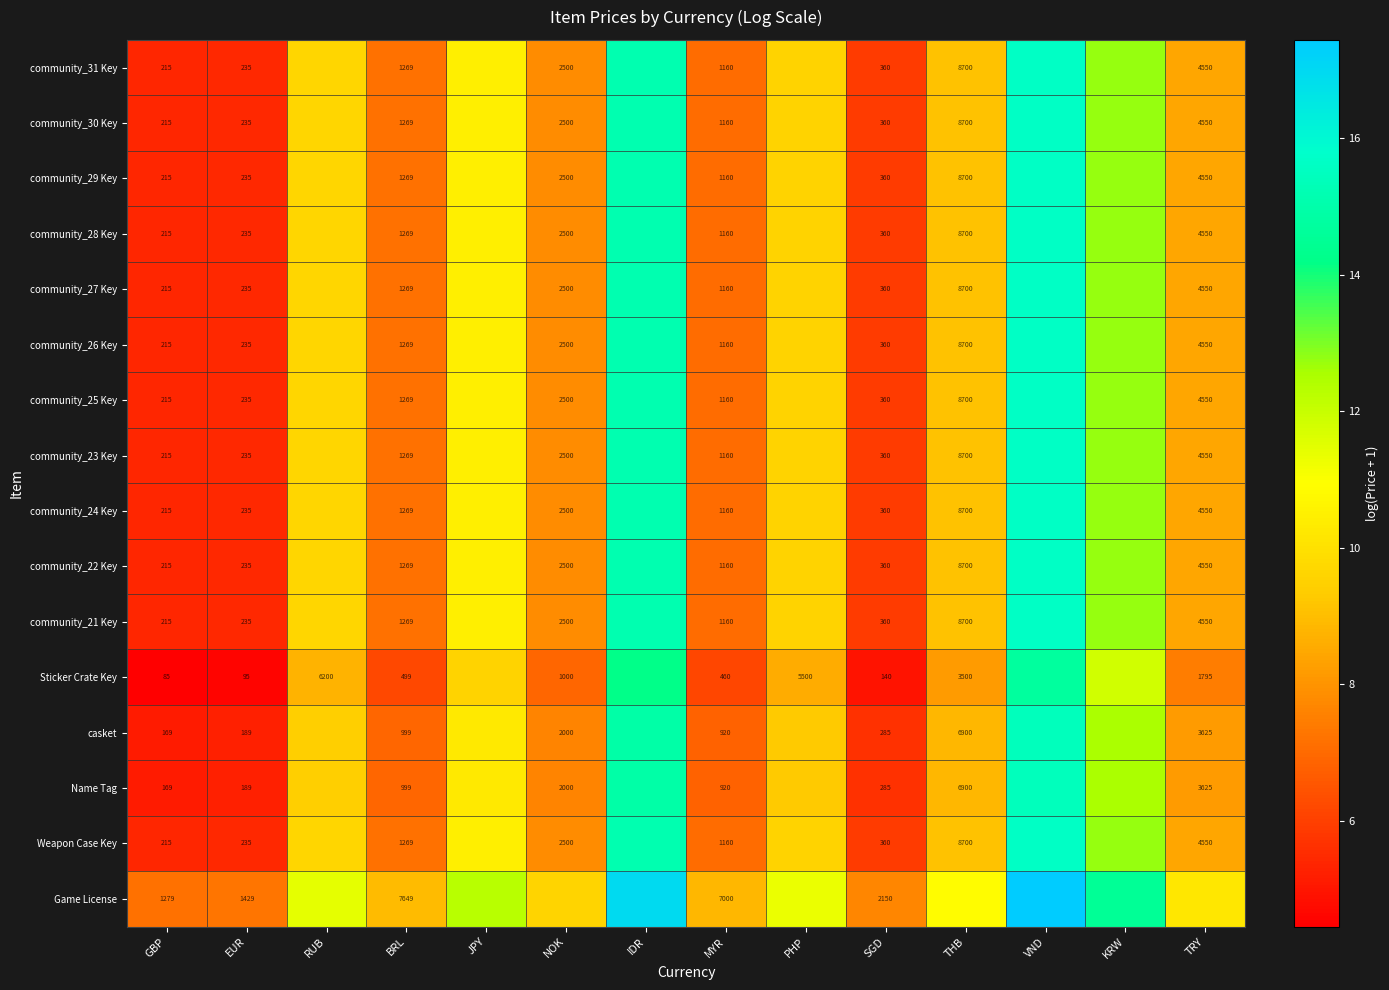

Is the value of community_29 Key at KRW greater than the value of casket at MYR?

Yes